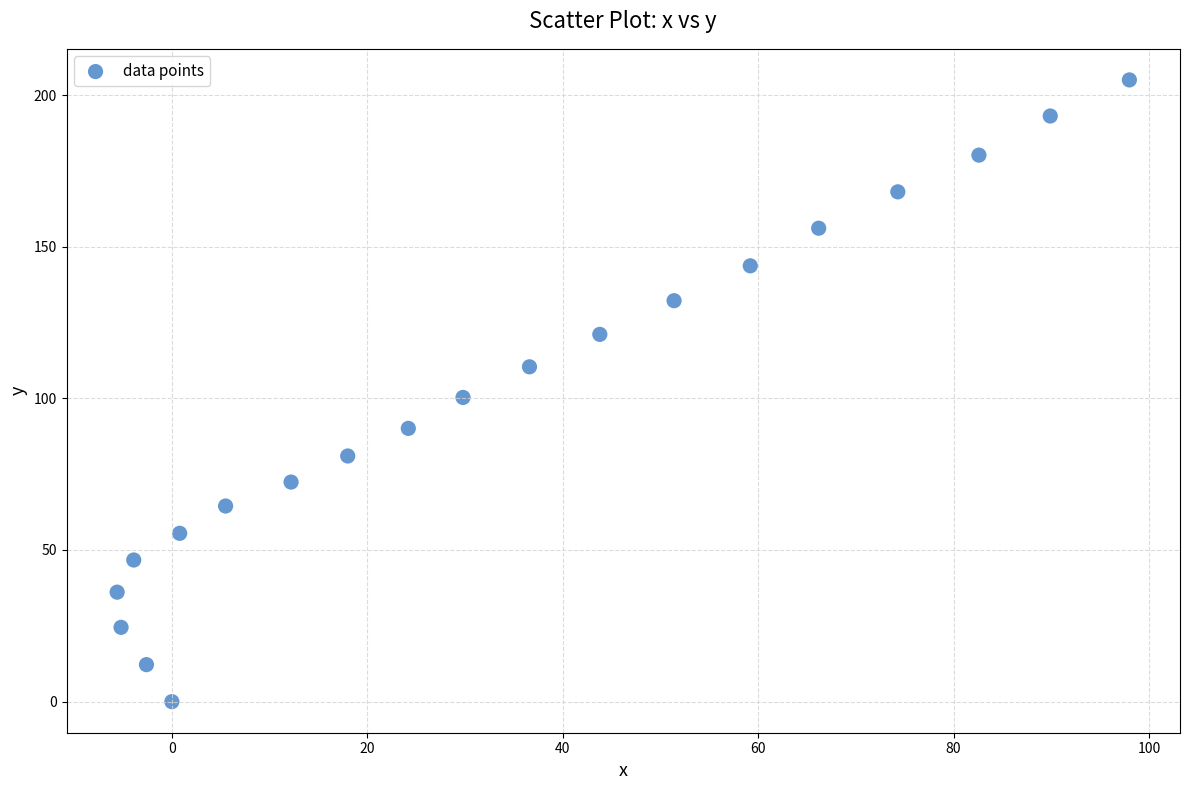

What is the range of Y values (max minus min)?

205.0